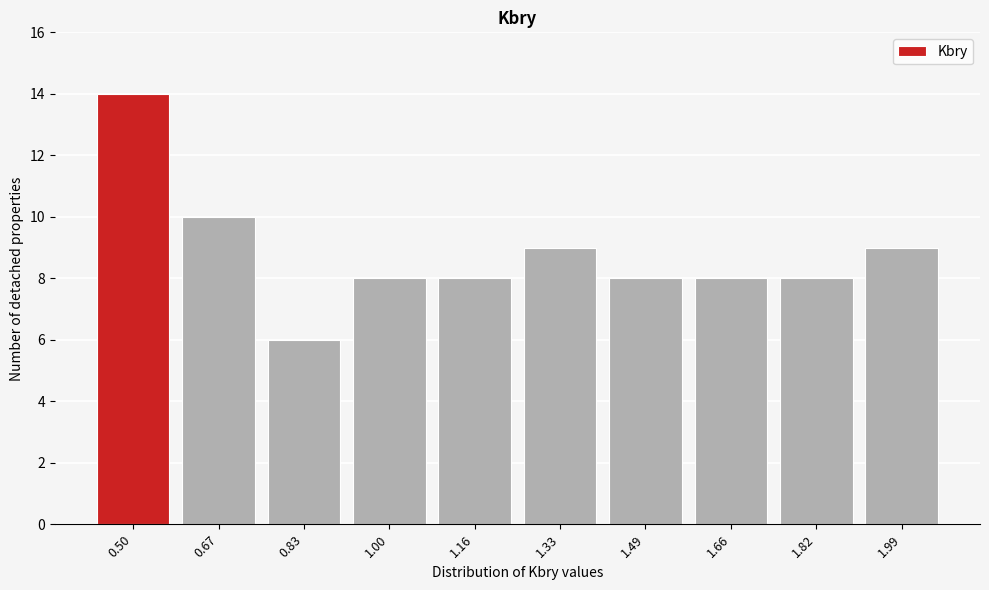

Reading left to right, what are all the values shown in this chart?

14	10	6	8	8	9	8	8	8	9